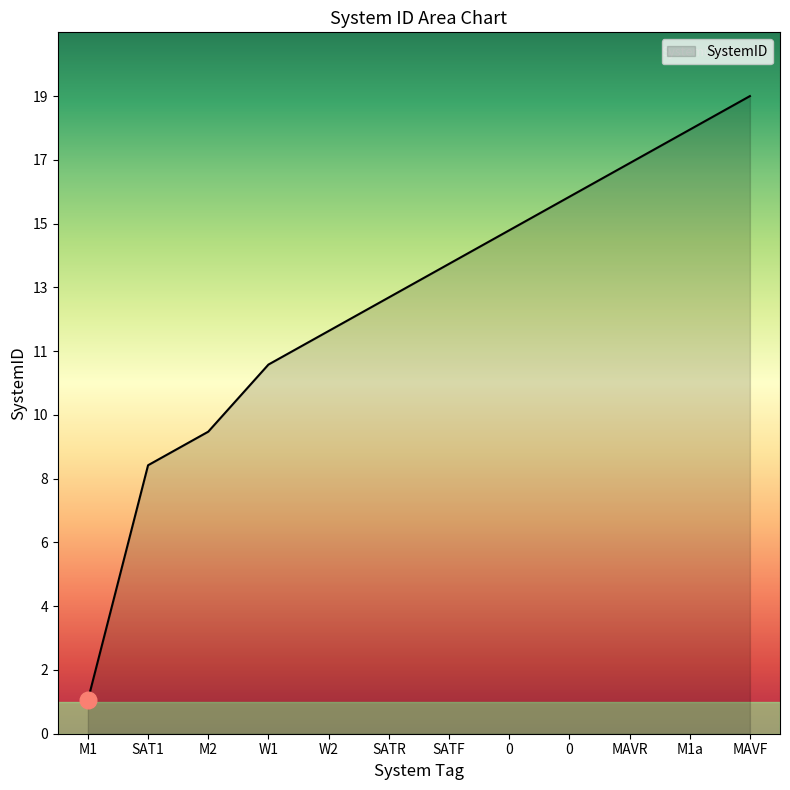

Does the chart display data point markers on the line(s)?

No